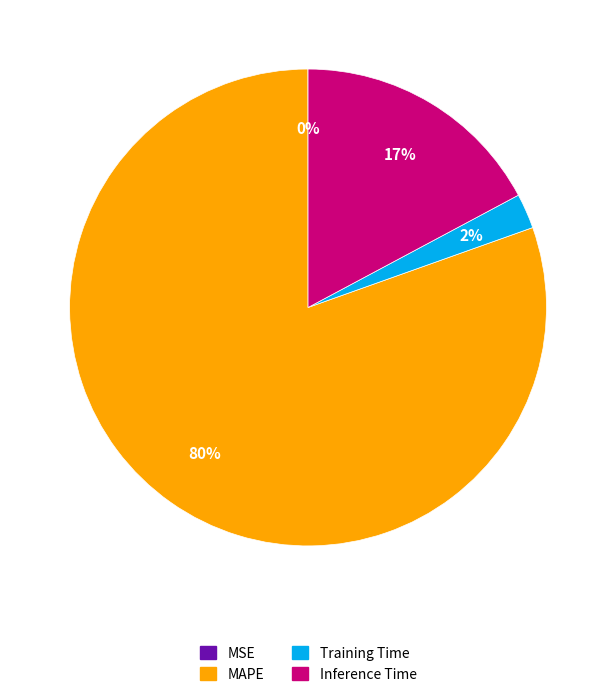

What is the majority slice?

MAPE